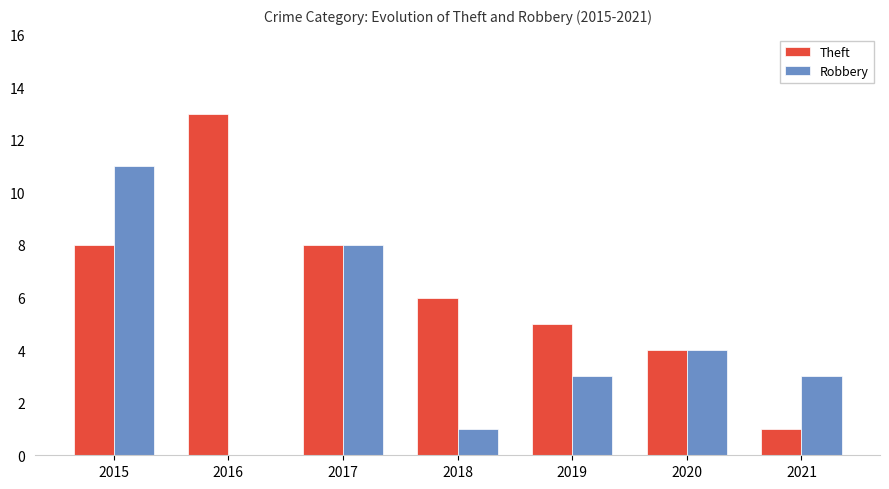

The value of Theft at 2021 is 1. True or false?

True